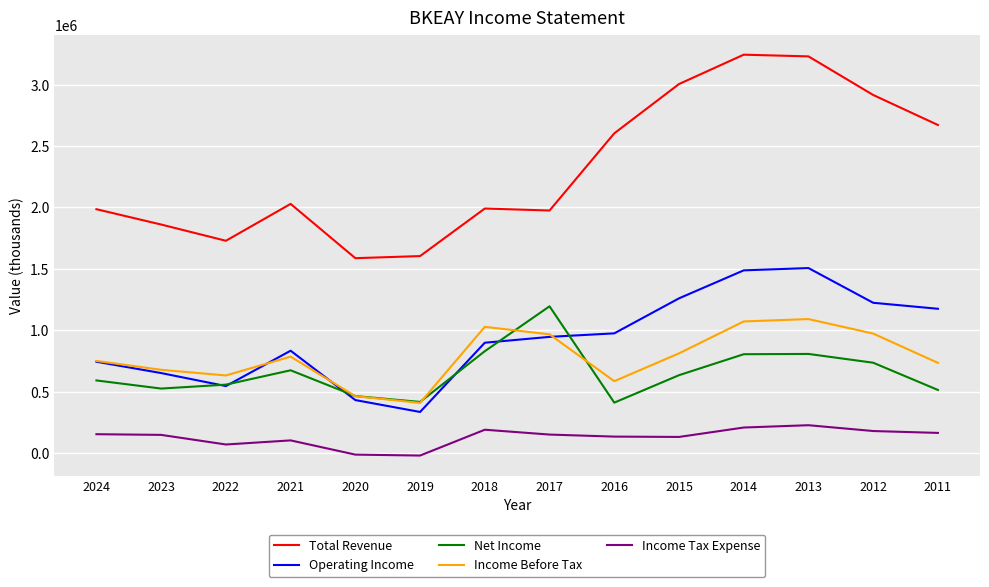

The value of Income Before Tax at 2012 is 974300. True or false?

True